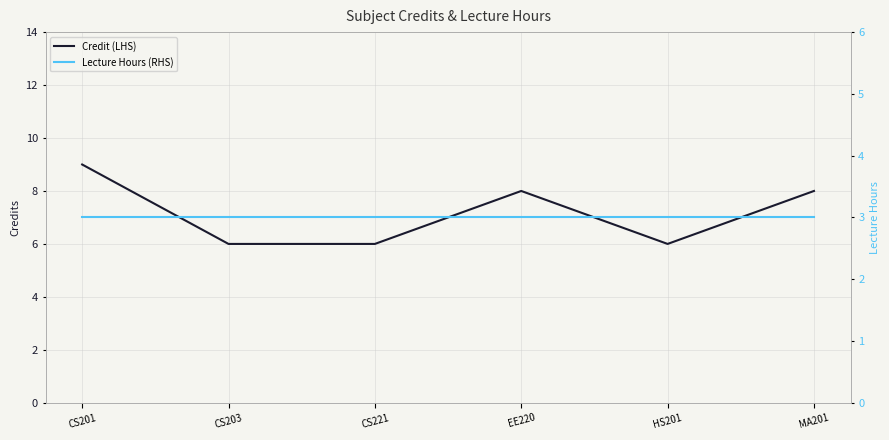

Which category has the highest value across all series?

CS201